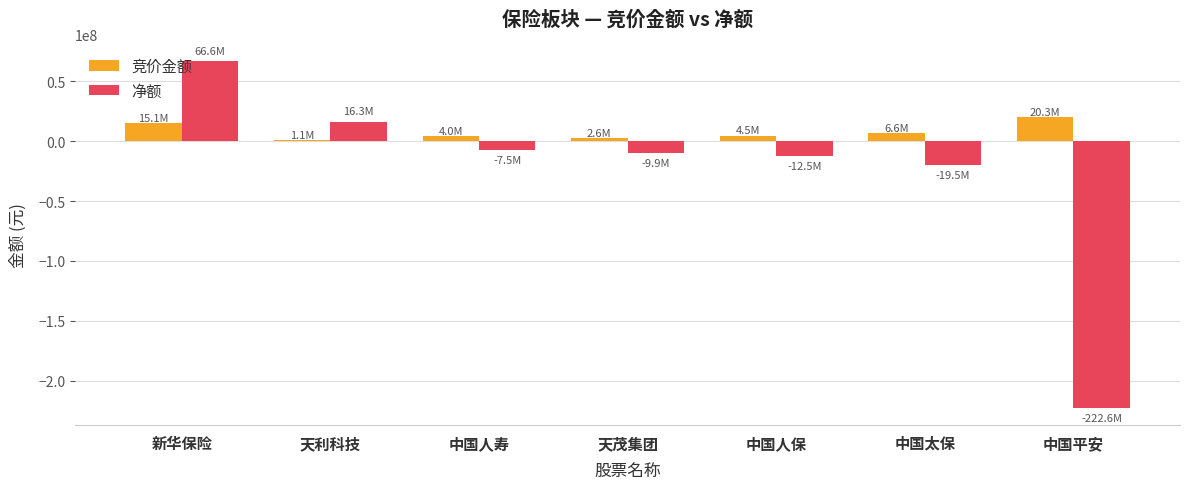

How many series are shown in this chart?

2